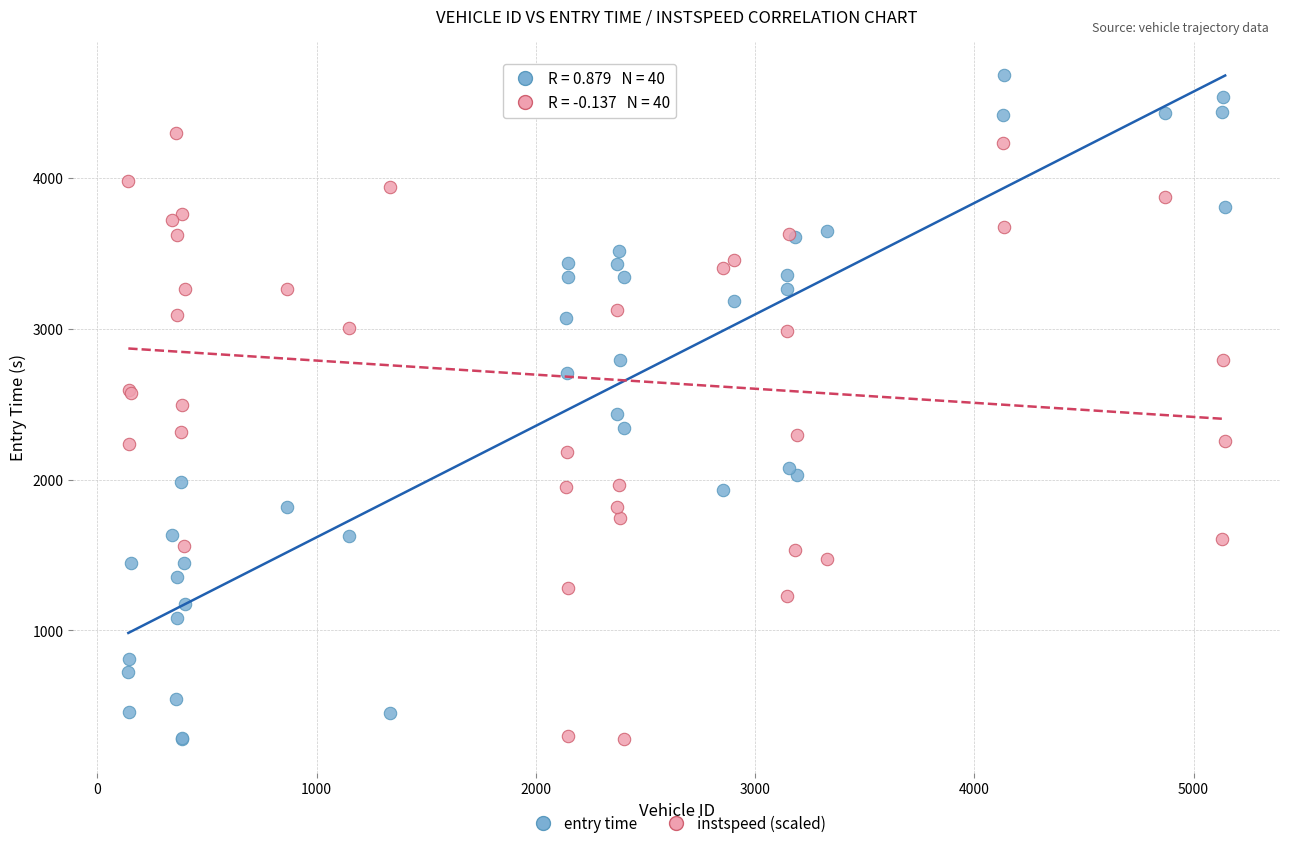

What is the X range (max minus min) for the scatter plot?

5003.0